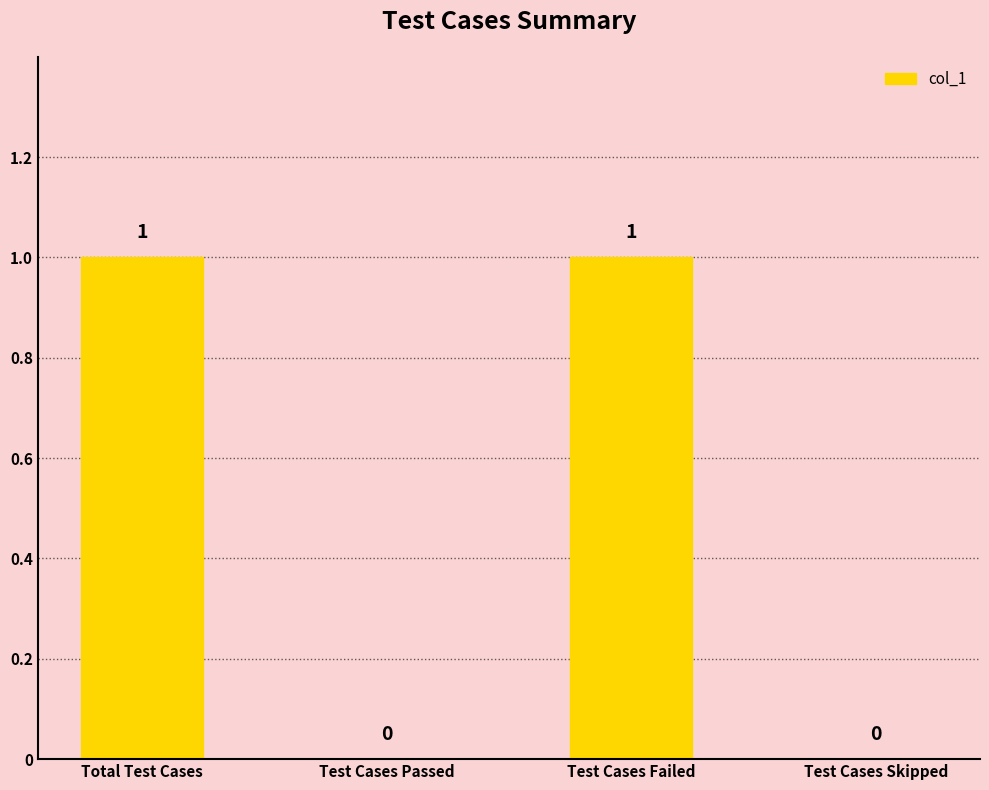

The chart shows a value of -1 at Test Cases Skipped. True or false?

False